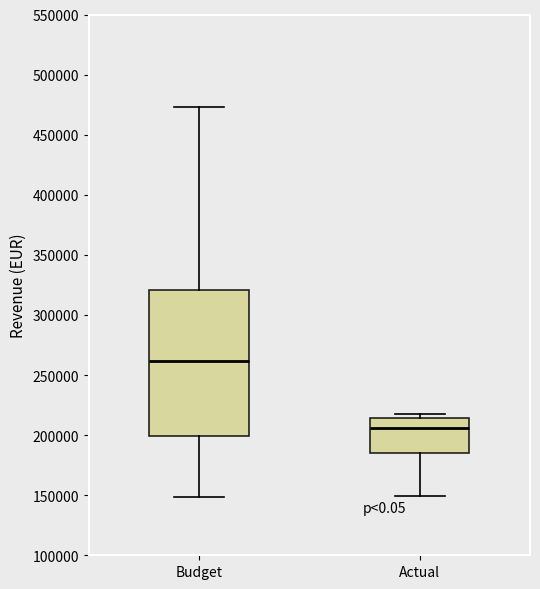

Reading left to right, transcribe this box plot: for each box, give where its median line is, the range the box spans, and where its two whiskers end, as read against the y-axis. The values are not printed on the chart, so give them approximately, as read against the axis.

Budget: median 260000, box 200000 to 320000, whiskers 150000 to 475000
Actual: median 205000, box 185000 to 215000, whiskers 150000 to 220000